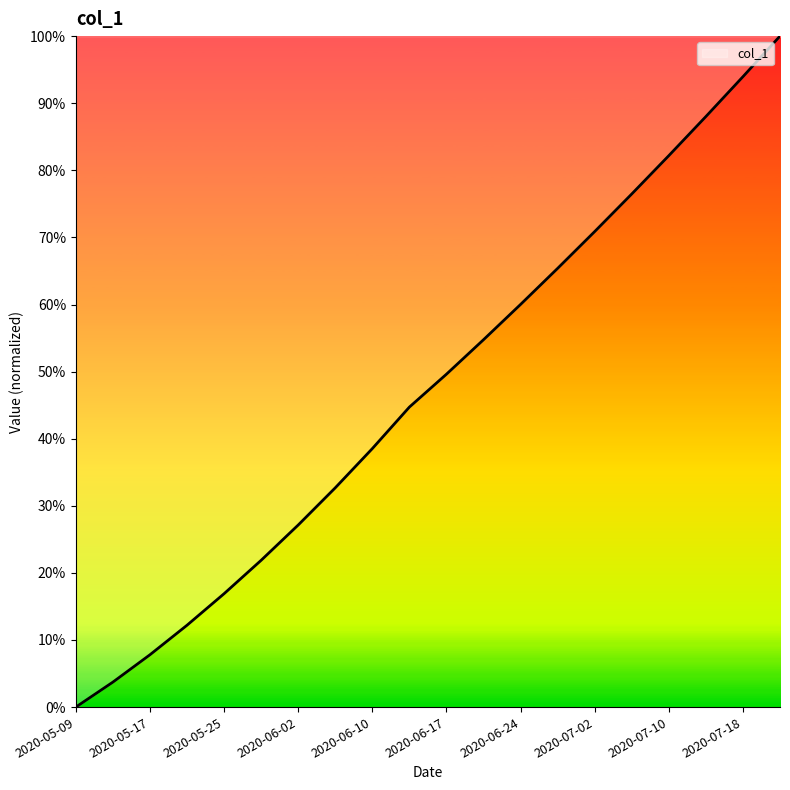

Is this an area chart (filled region under the line)?

Yes